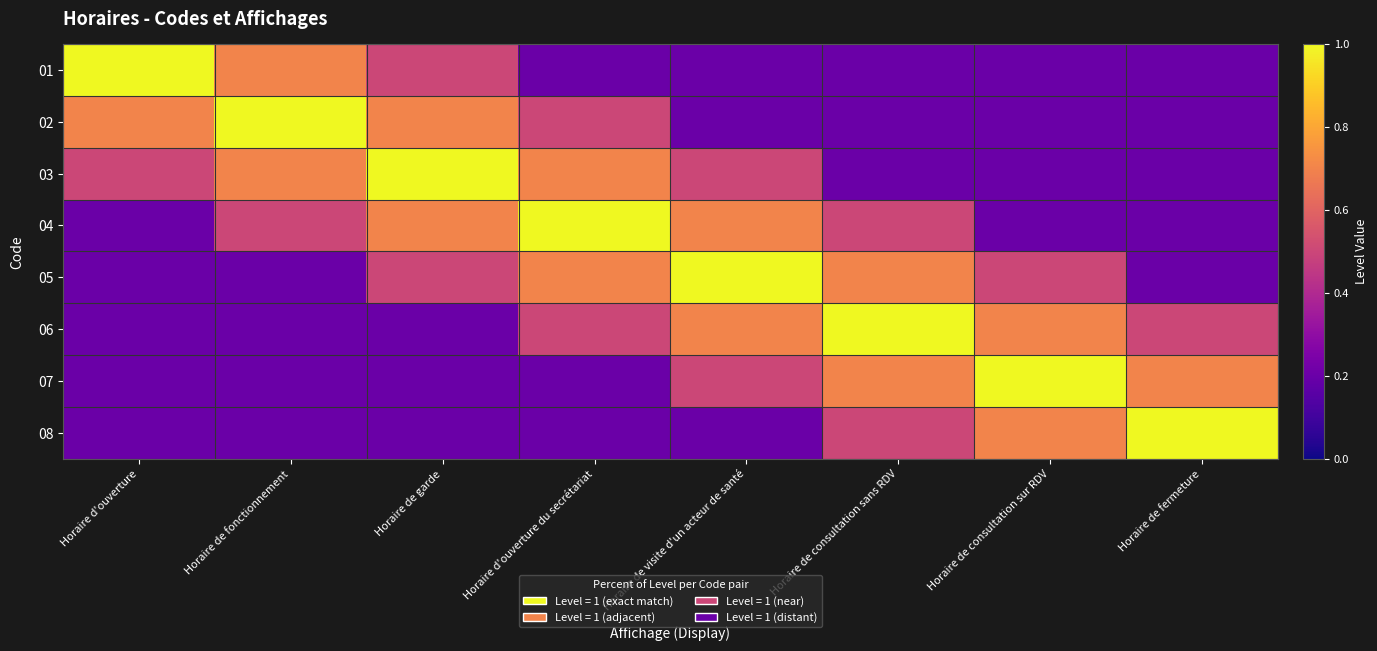

Rank the series by their maximum value, from highest to lowest.

01, 02, 03, 04, 05, 06, 07, 08